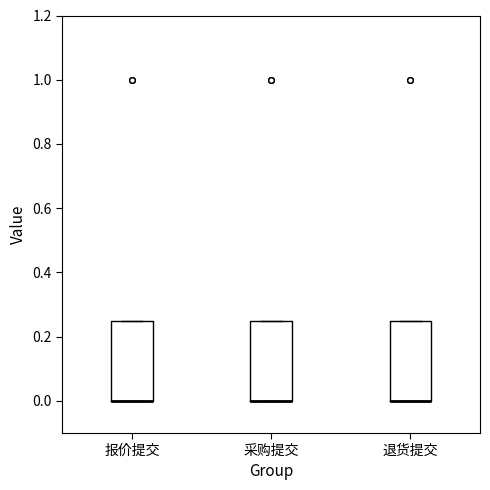

Reading left to right, read every box against the y-axis: the position of its median line, the range the box covers, and the ends of its whiskers. The values are not printed on the chart, so give them approximately, as read against the axis.

报价提交: median 0.00 (drawn on the box's lower edge), box 0.00 to 0.26, whiskers 0.00 to 0.26
采购提交: median 0.00 (drawn on the box's lower edge), box 0.00 to 0.26, whiskers 0.00 to 0.26
退货提交: median 0.00 (drawn on the box's lower edge), box 0.00 to 0.26, whiskers 0.00 to 0.26